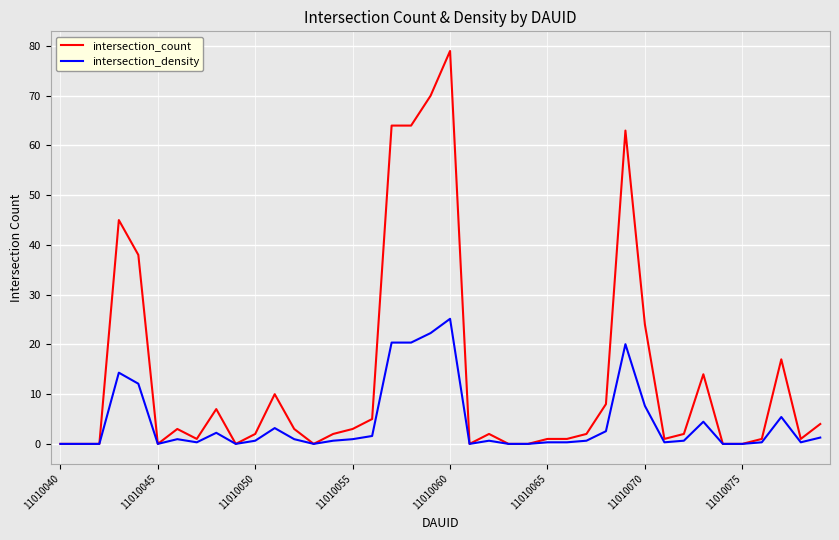

Which series has the largest range (max minus min)?

intersection_count